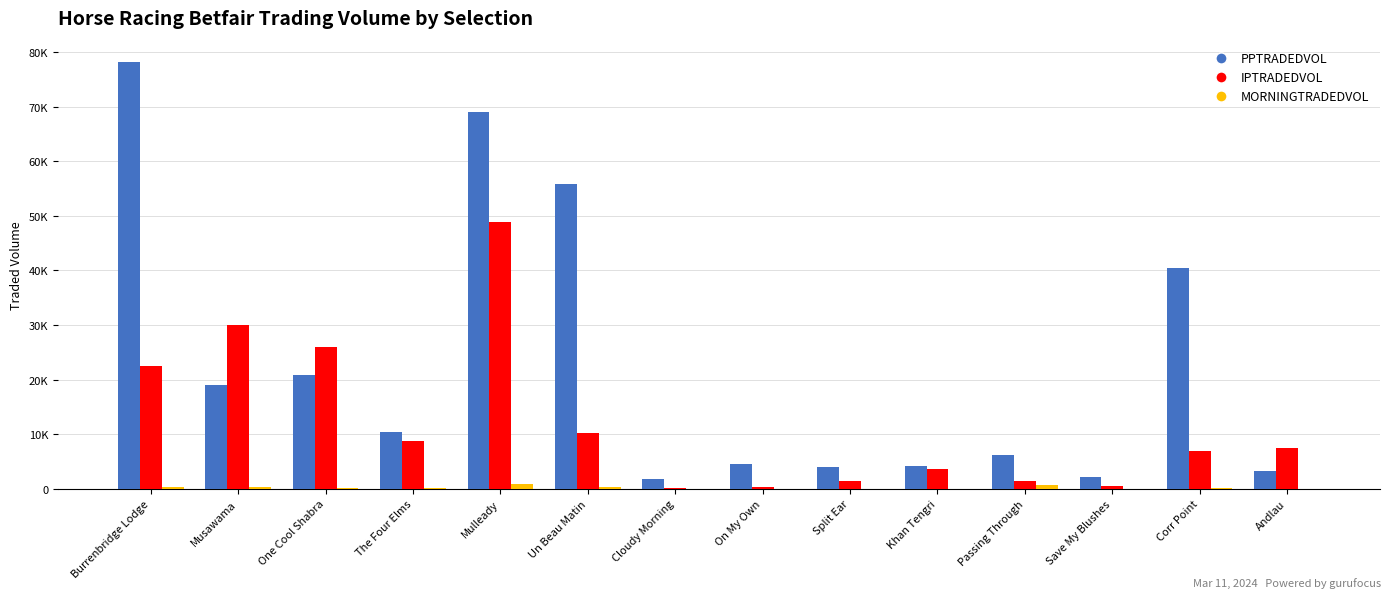

List the labels in order of PPTRADEDVOL value, smallest first.

Cloudy Morning, Save My Blushes, Andlau, Split Ear, Khan Tengri, On My Own, Passing Through, The Four Elms, Musawama, One Cool Shabra, Corr Point, Un Beau Matin, Mulleady, Burrenbridge Lodge